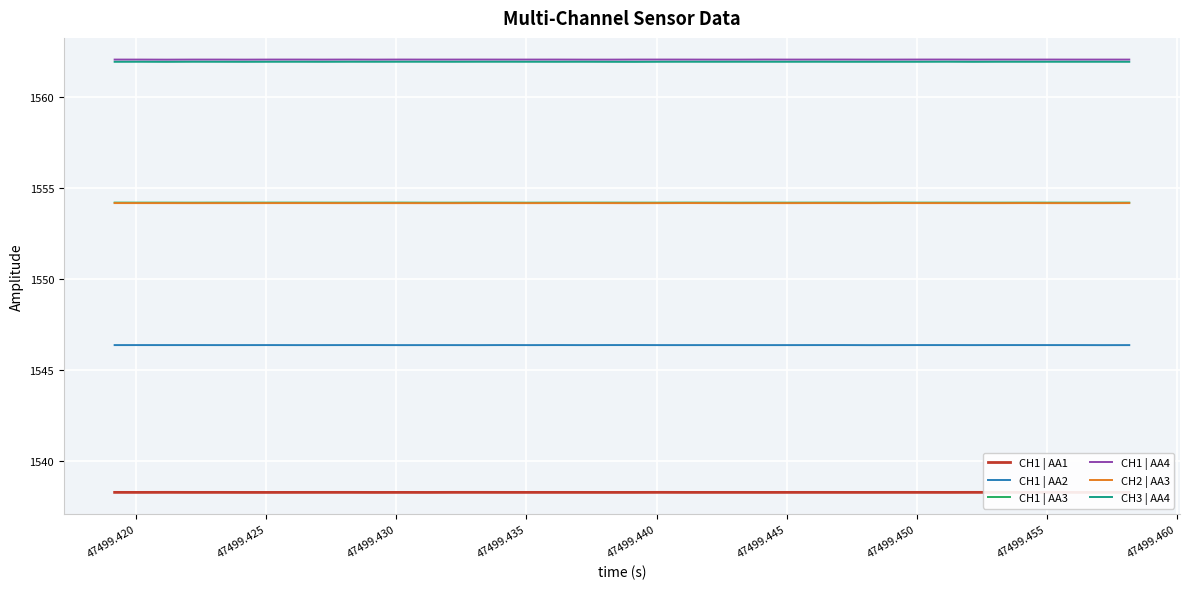

What is the lowest value of the CH3 | AA4 series?

1561.9